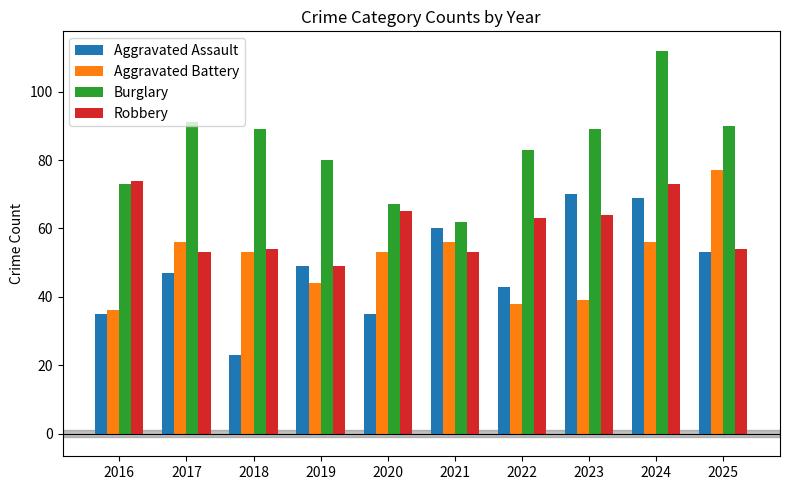

What is the highest value of the Aggravated Assault series?

70